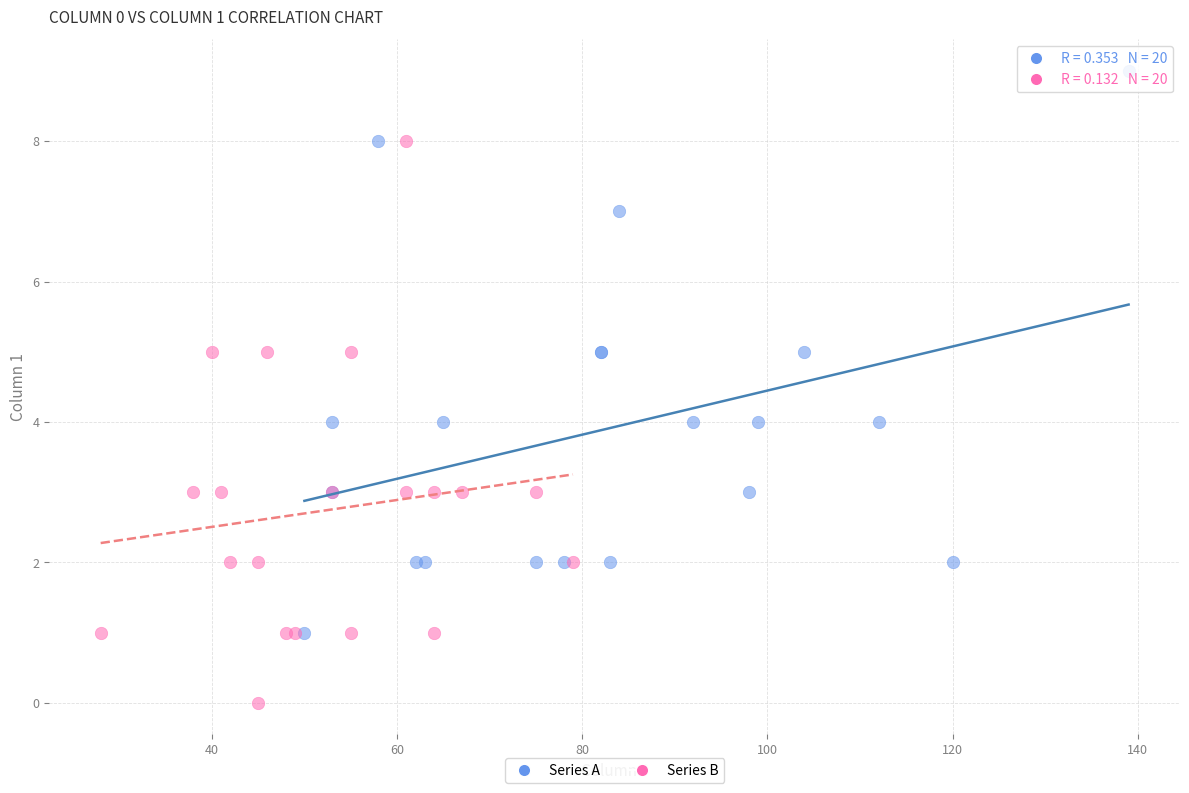

Which series reaches the minimum Y coordinate?

Series B